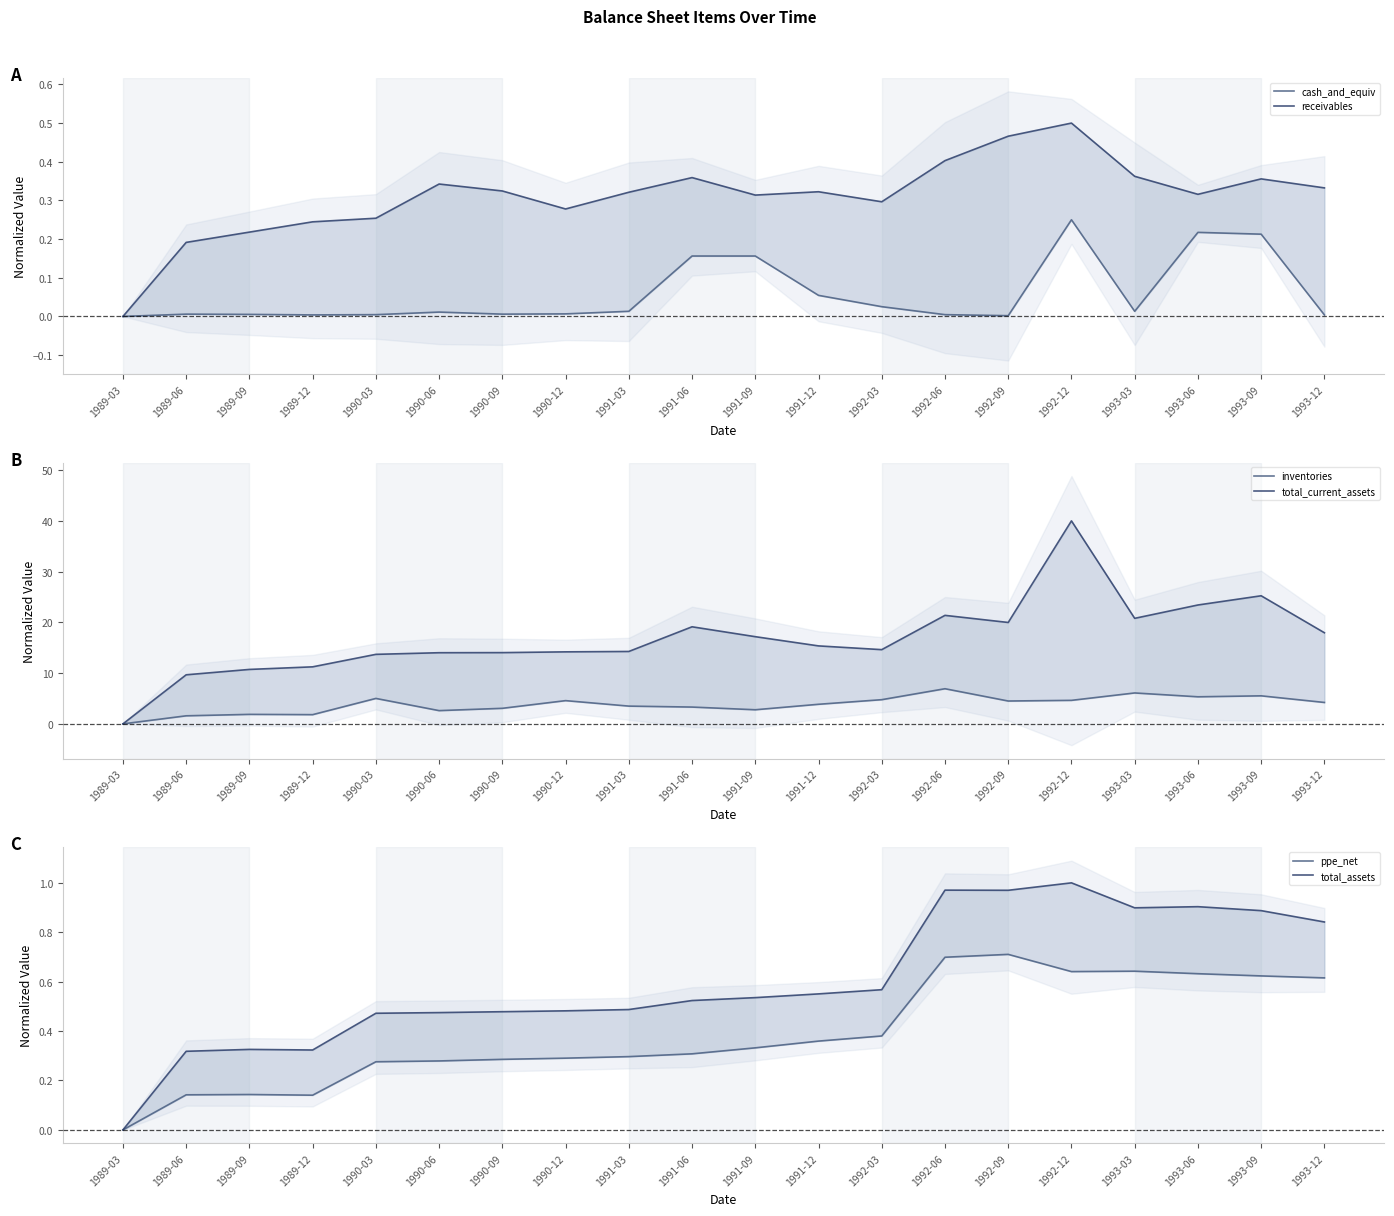

What is the difference between the total_current_assets values at 1991-06 and 1991-09?

1.9